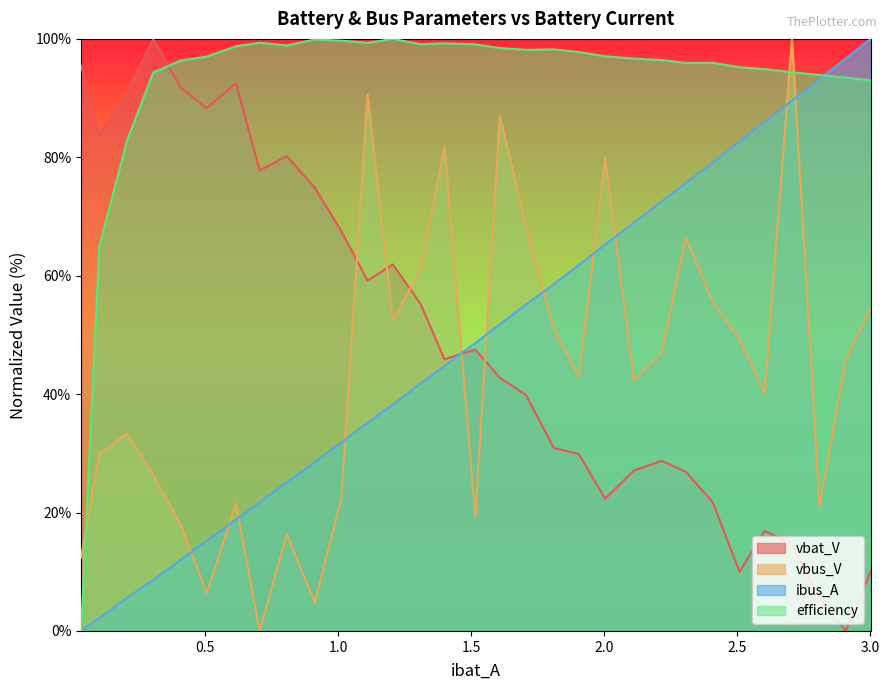

Which series has the largest total across all categories?

efficiency